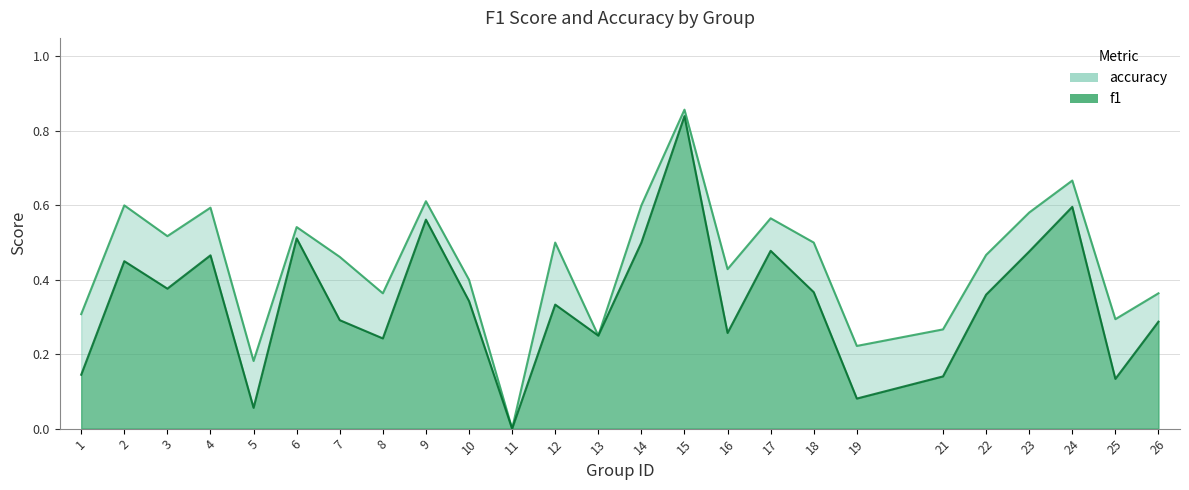

Does the chart display data point markers on the line(s)?

No